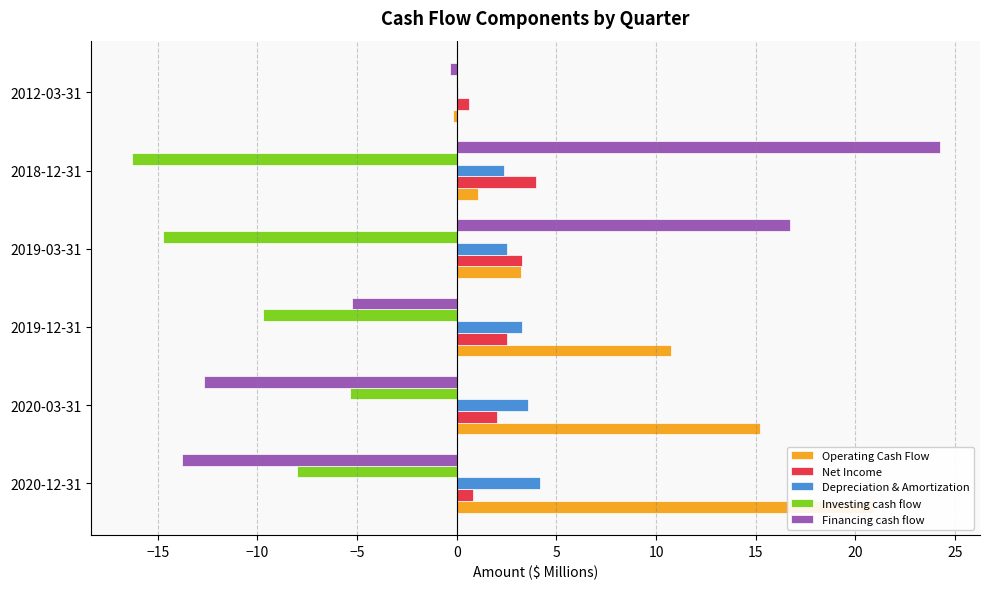

At how many categories does at least one series exceed 9?

5